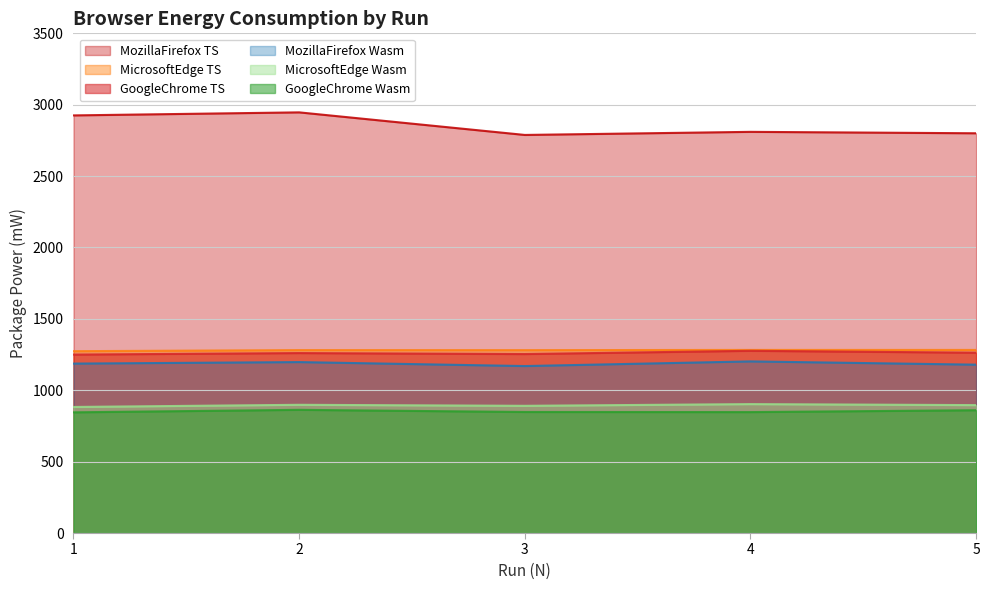

What is the total value across all series at 5?

8281.2